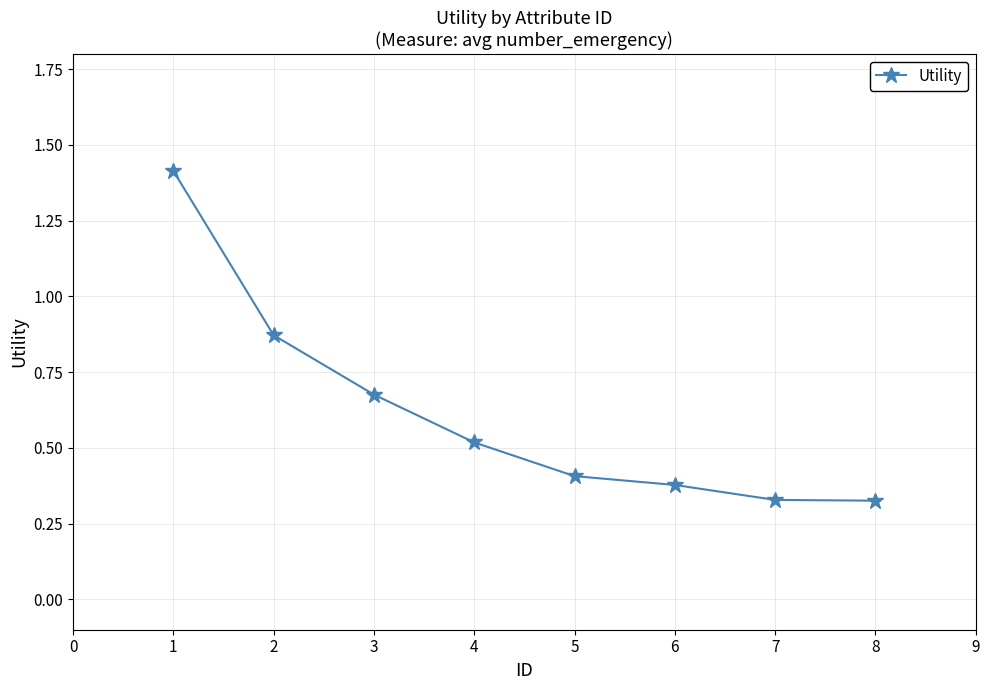

Count the values in the range 0 to 1.

7